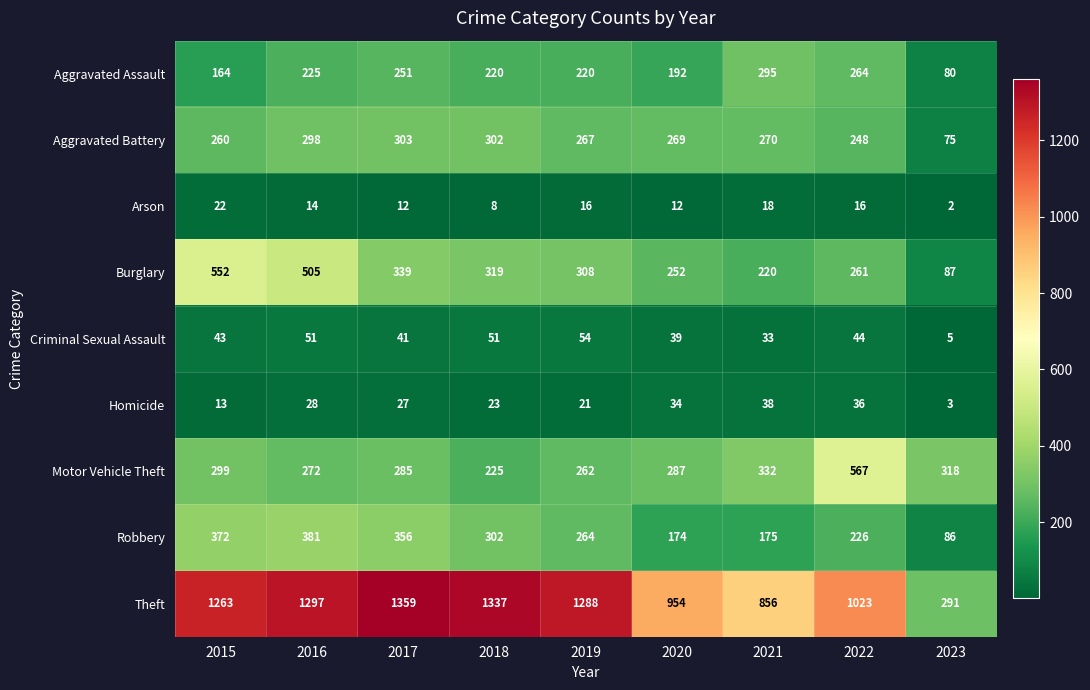

What is the maximum value for Criminal Sexual Assault?

54